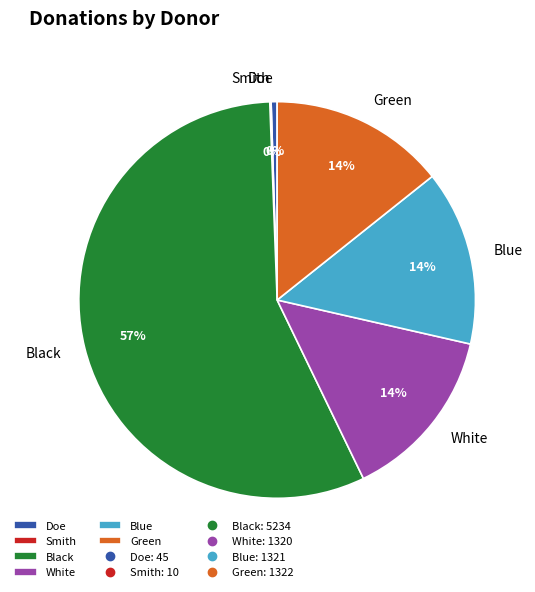

Which slice represents more than half of the pie?

Black